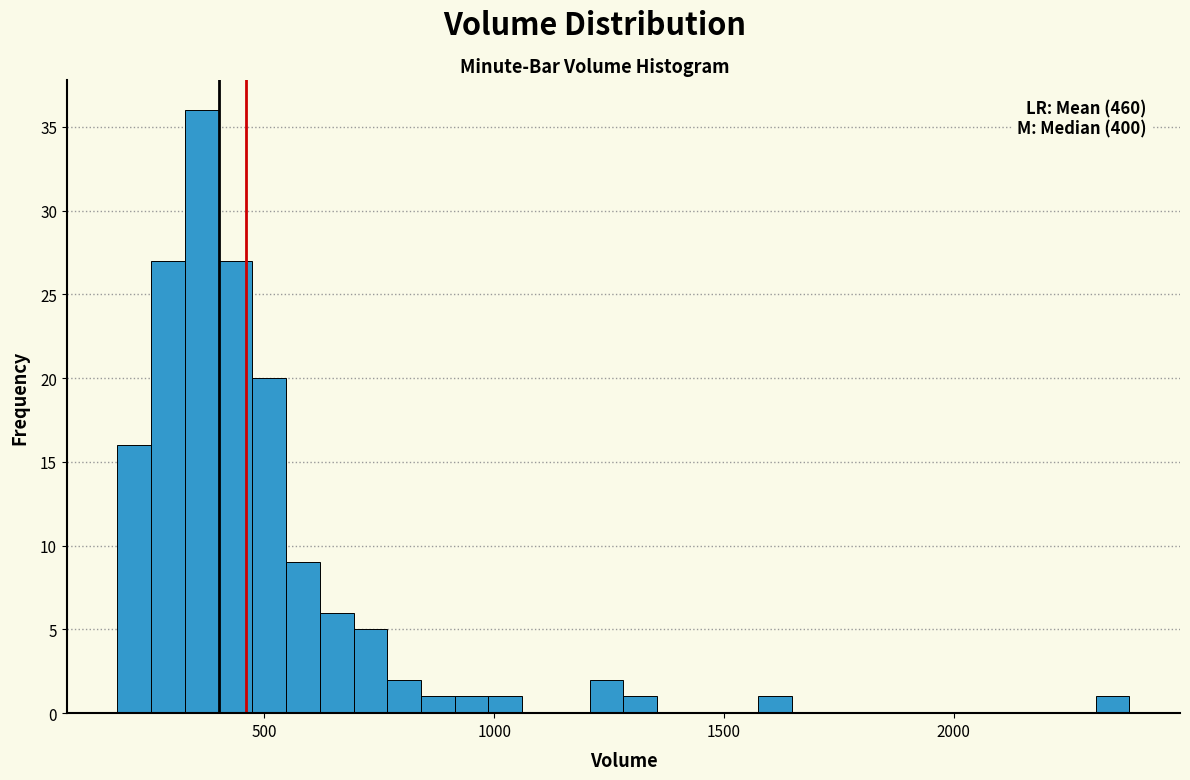

Around what value on the x-axis is the tallest bar? Give the approximate position of its centre, as read against the axis.

350